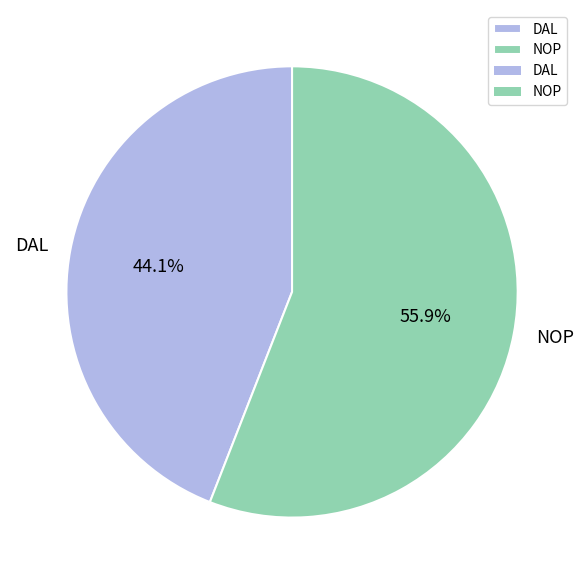

Between DAL and NOP, which is larger?

NOP